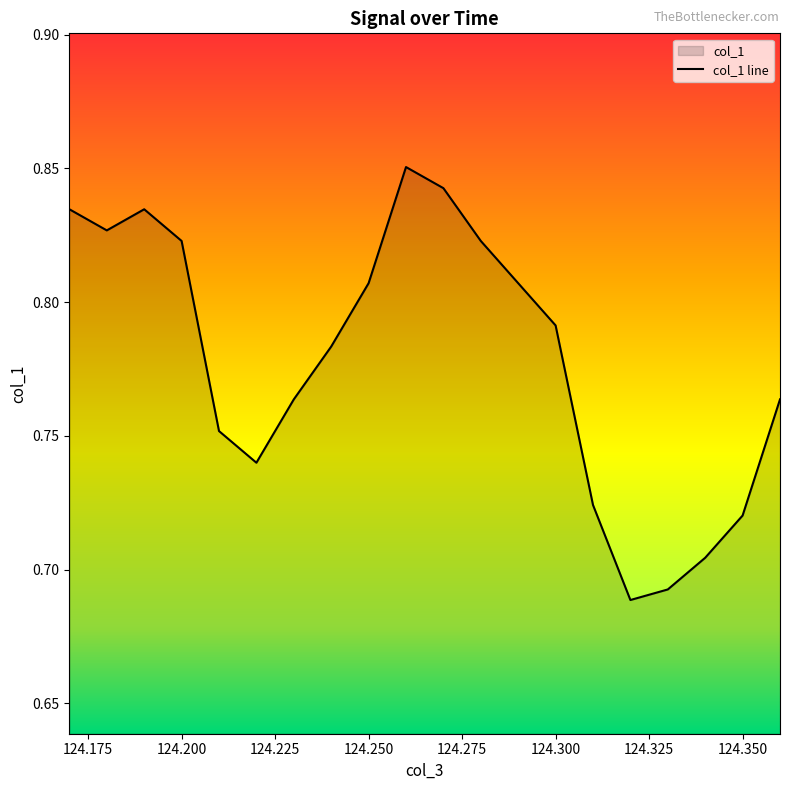

Between 124.200 and 124.300, which is larger?

124.200